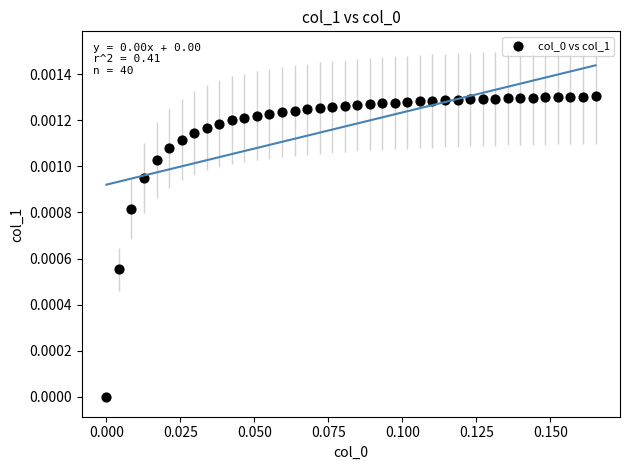

How many data points are displayed?

40